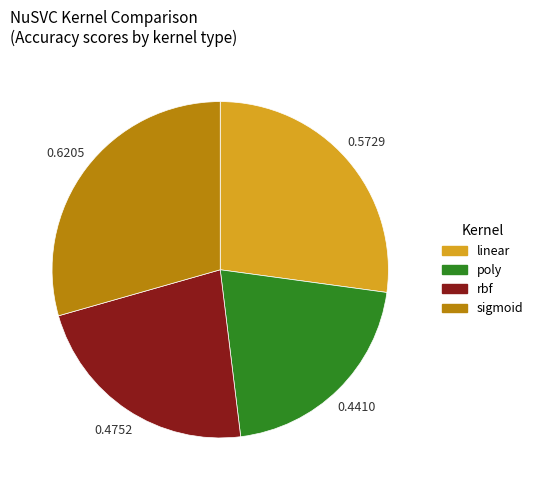

How many segments does this pie chart have?

4